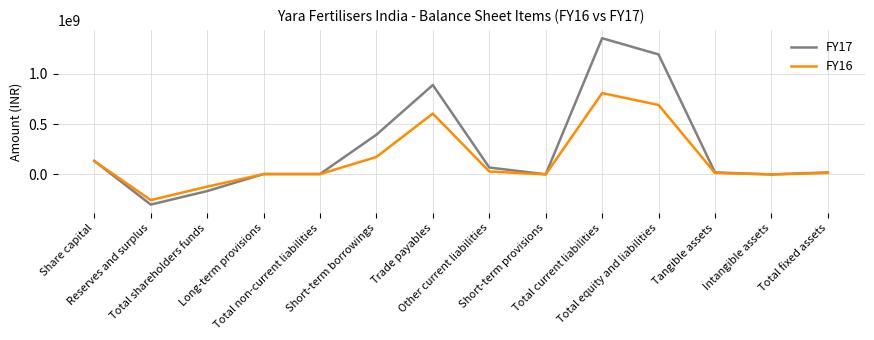

What are all the series names shown in the legend?

FY17, FY16